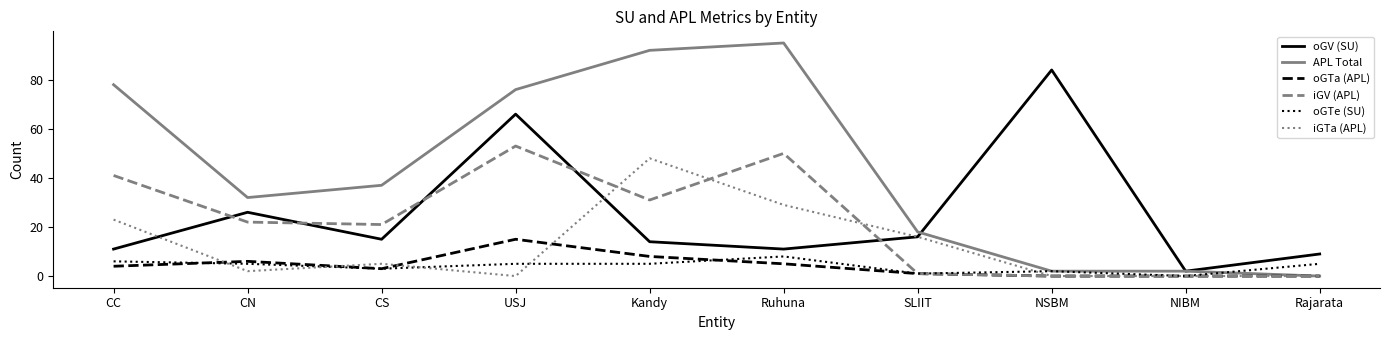

How many lines are shown in the chart?

6